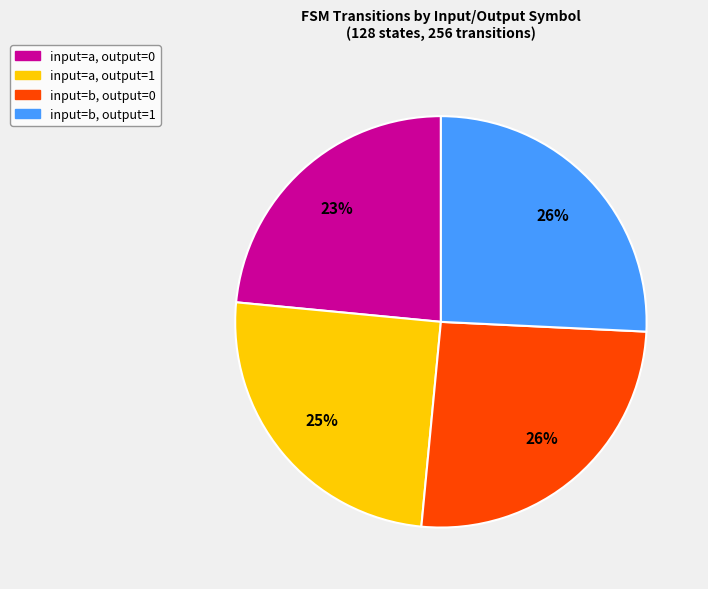

Do input=a, output=1 and input=b, output=1 together represent more than half of the pie?

Yes